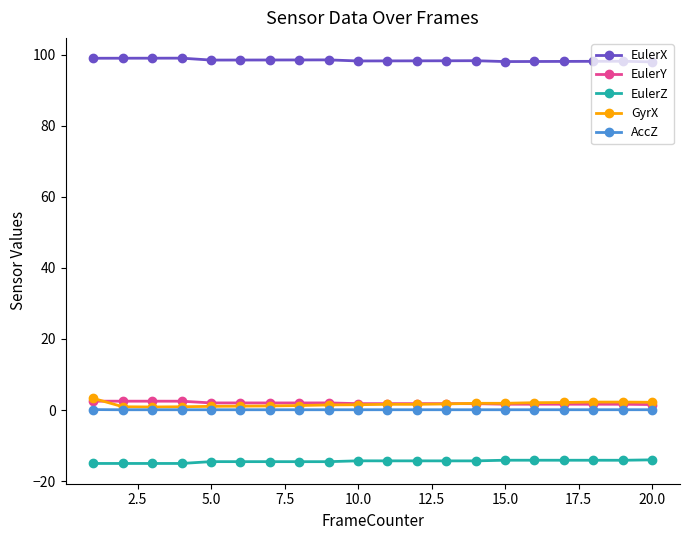

Which series has the largest range (max minus min)?

GyrX